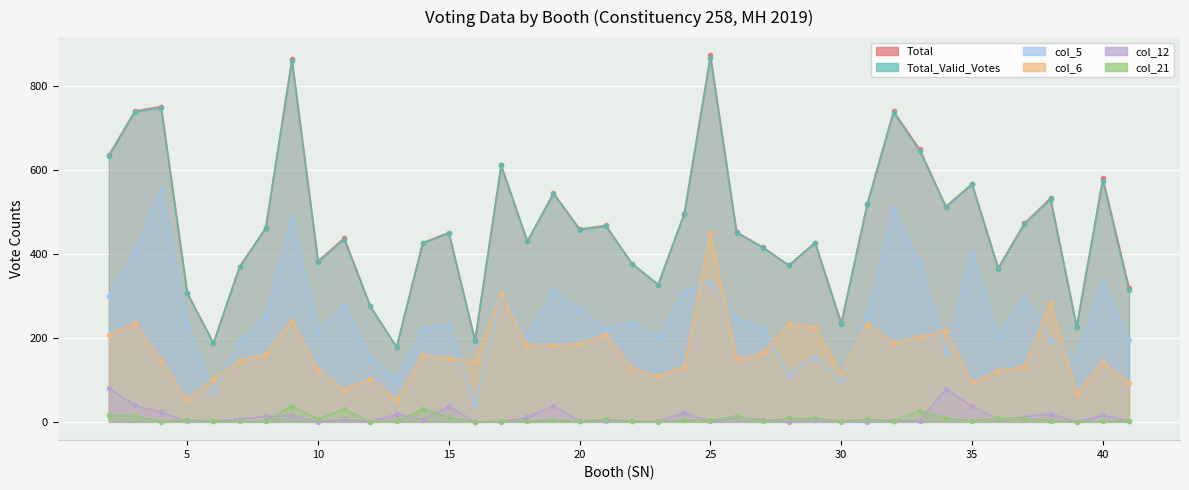

After their last crossing, which series has the higher values: col_21 or col_12?

col_12